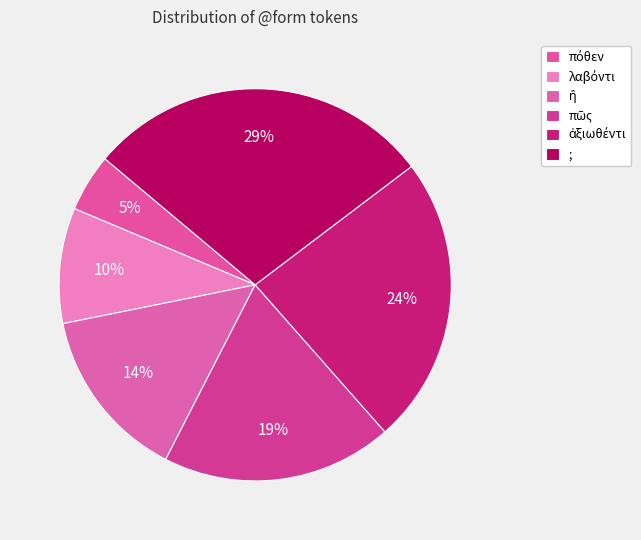

Rank the categories by value from highest to lowest.

;, ἀξιωθέντι, πῶς, ἢ, λαβόντι, πόθεν